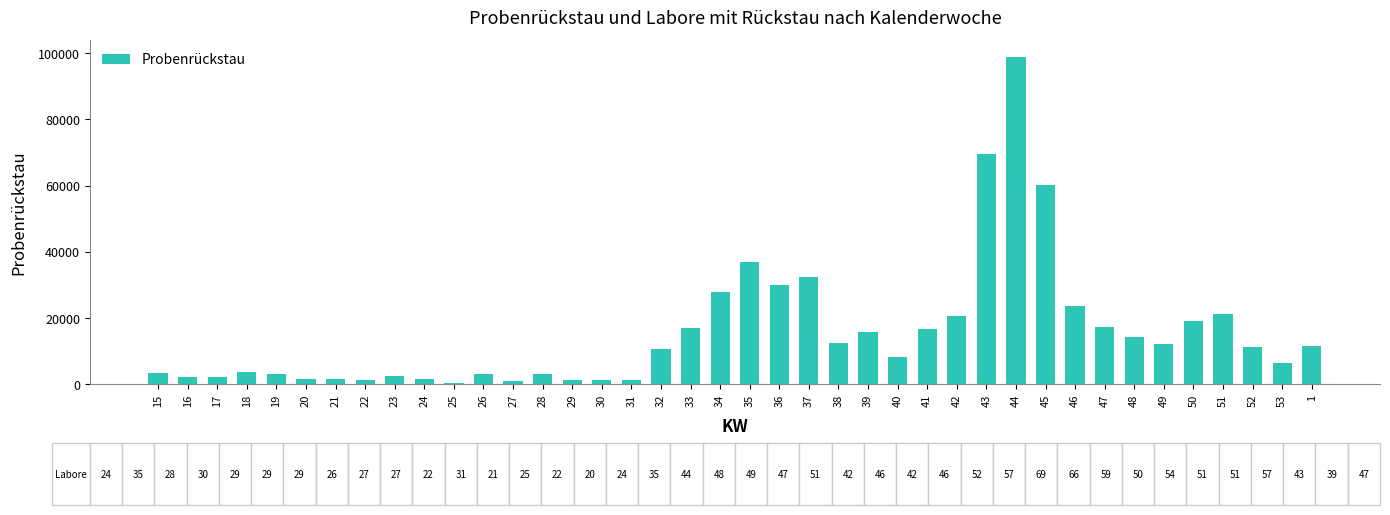

What is the average value?

15771